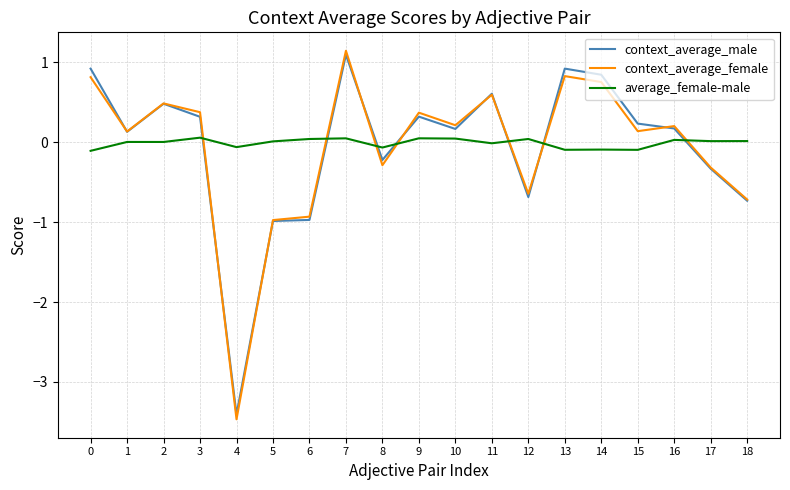

How many intersections are there between average_female-male and context_average_female?

7